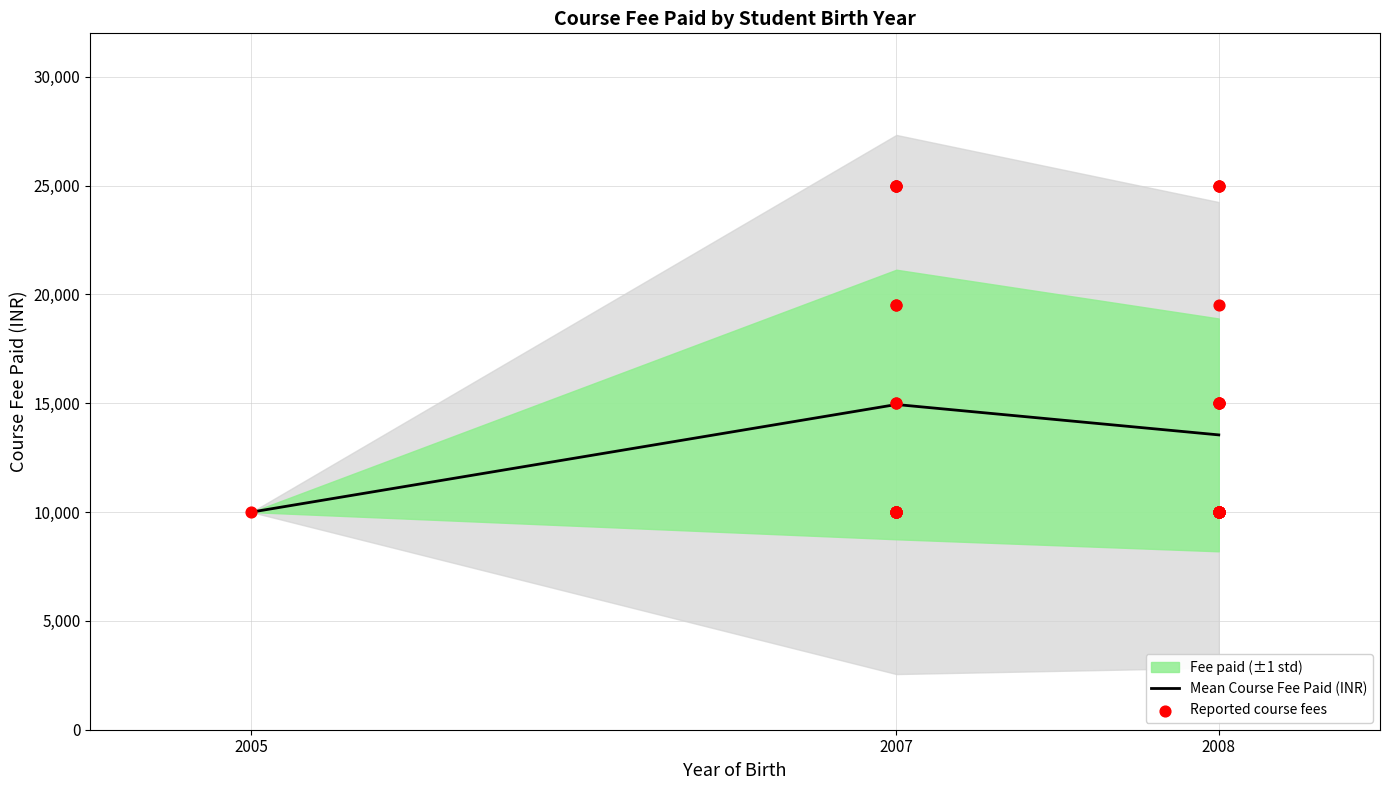

Approximately how many times larger is the value at 2007 compared to 2008?

1.1